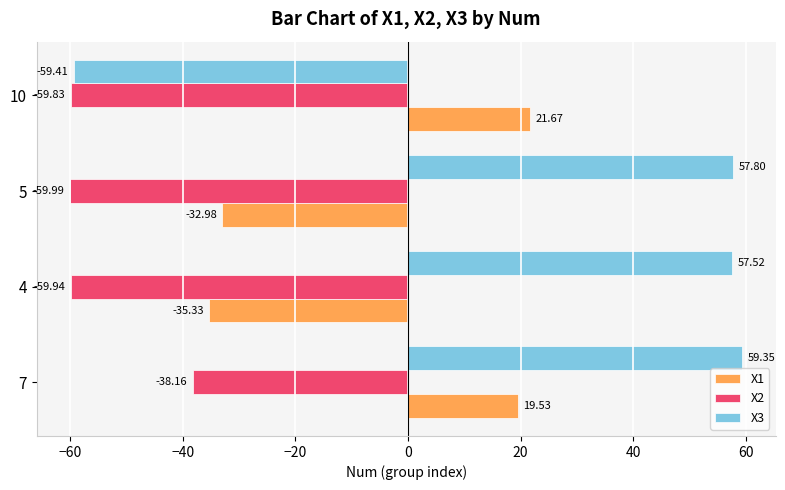

At 4, list the series in order from largest to smallest.

X3, X1, X2